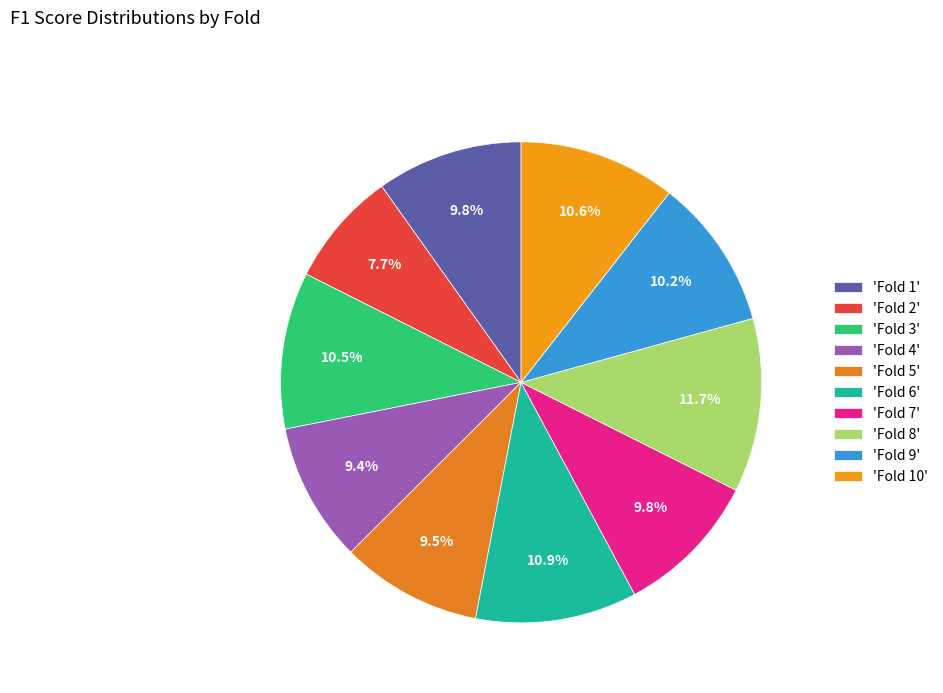

Count the number of slices in the pie.

10